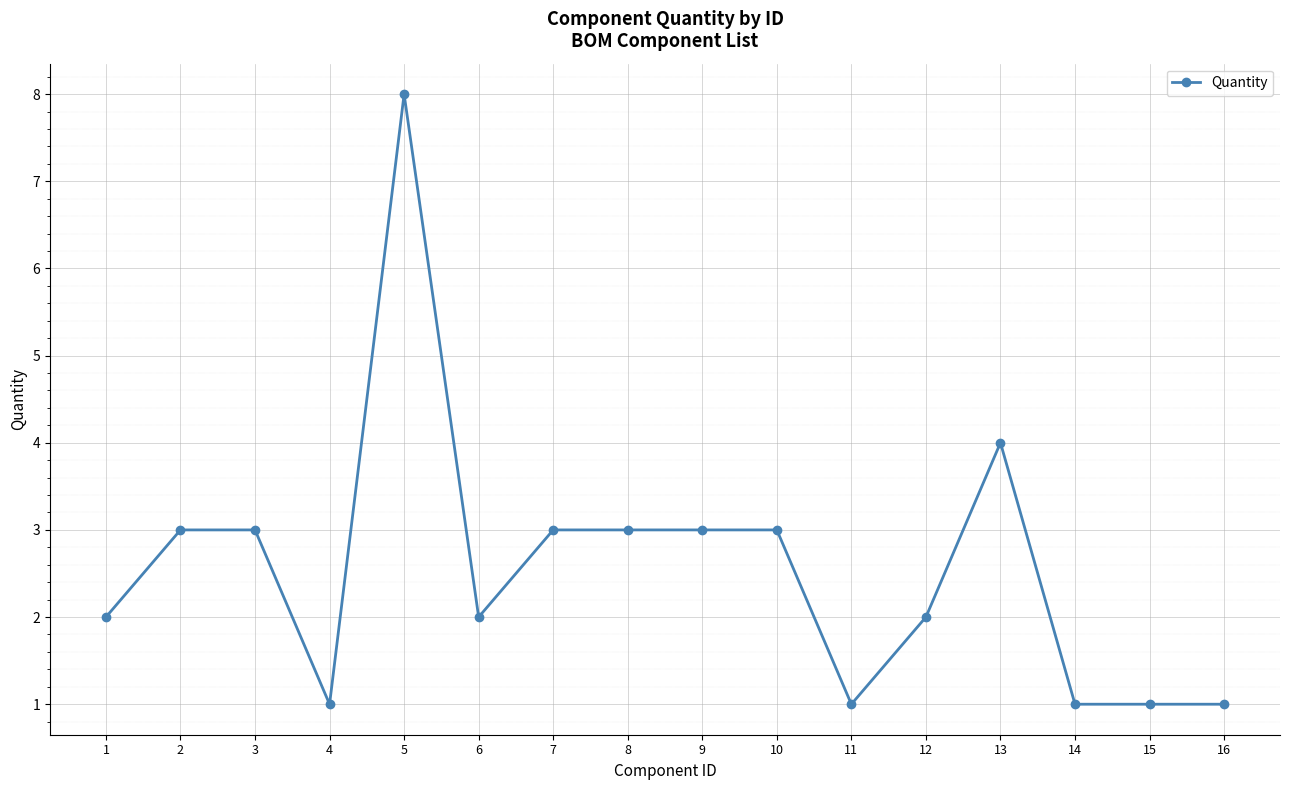

What is the difference between the second highest and minimum values?

3